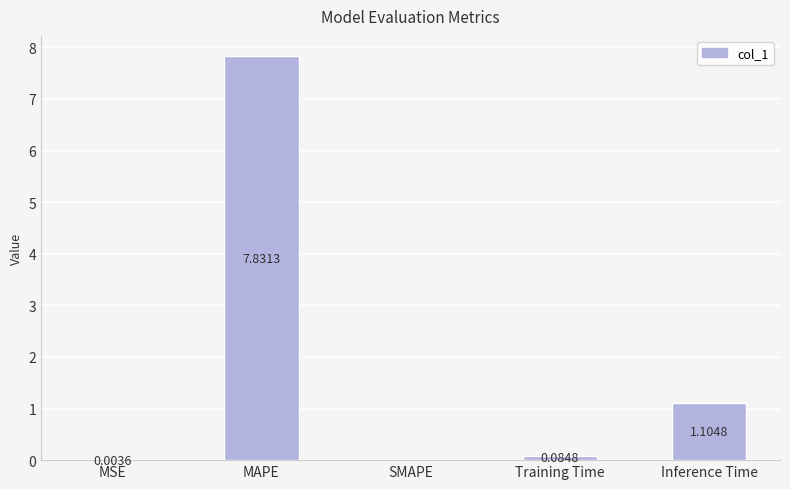

What is the change in value from MAPE to Training Time?

-7.7